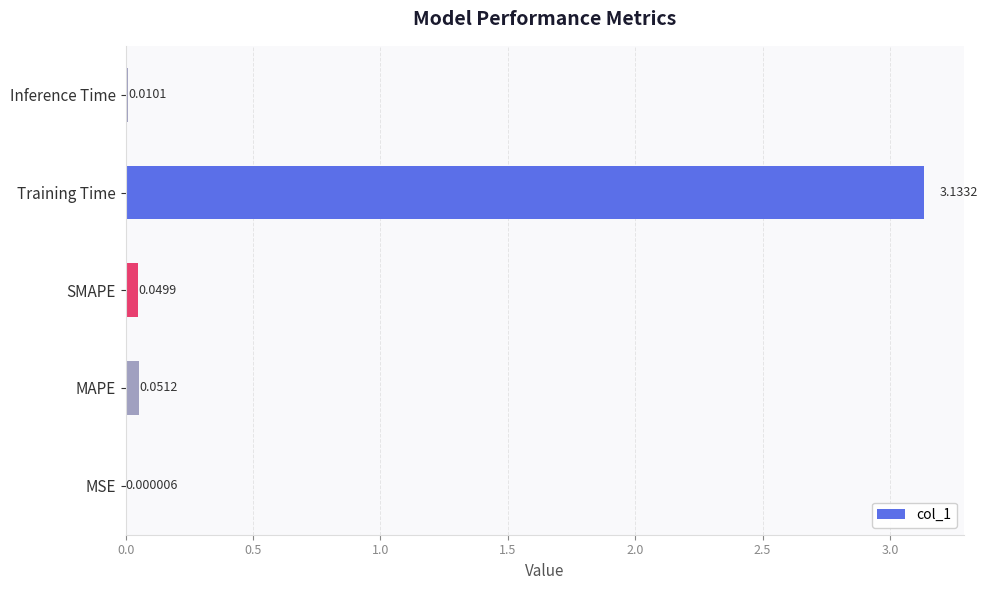

At which label is the value closest to 1?

MAPE